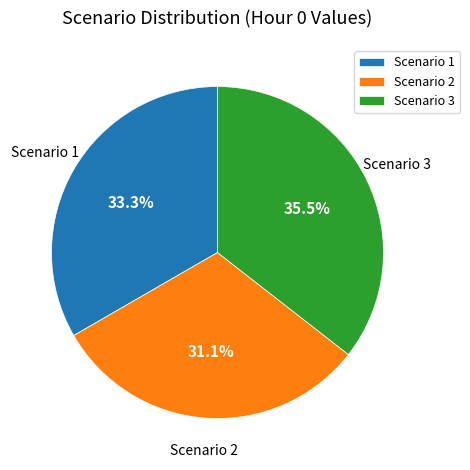

What percentage is the Scenario 2 slice, to the nearest percent?

31%